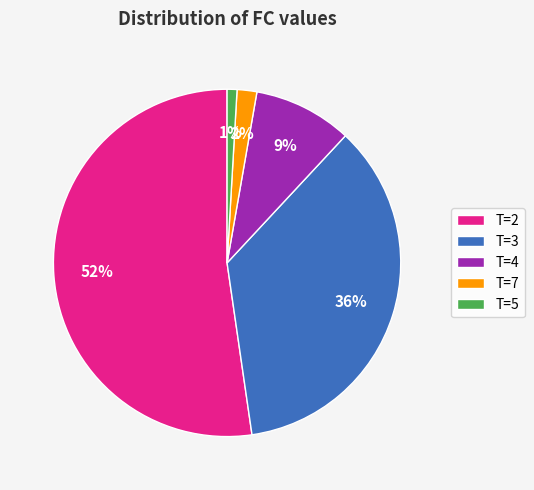

Which has a higher value, T=2 or T=4?

T=2